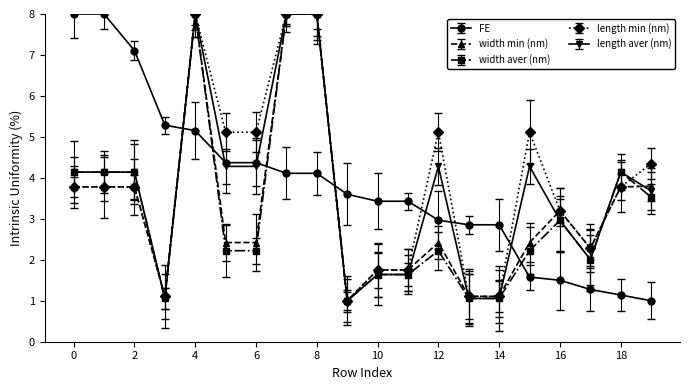

Reading left to right, transcribe all the data shown in this chart.

FE: 8.0	8.0	7.1	5.3	5.2	4.4	4.4	4.1	4.1	3.6	3.4	3.4	3.0	2.9	2.9	1.6	1.5	1.3	1.1	1.0
width min (nm): 3.8	3.8	3.8	1.1	8.0	2.4	2.4	8.0	8.0	1.0	1.8	1.8	2.4	1.1	1.1	2.4	3.2	2.3	3.8	3.8
width aver (nm): 4.1	4.1	4.1	1.1	8.0	2.2	2.2	8.0	8.0	1.0	1.6	1.6	2.2	1.1	1.1	2.2	3.0	2.0	4.1	3.5
length min (nm): 3.8	3.8	3.8	1.1	8.0	5.1	5.1	8.0	8.0	1.0	1.8	1.8	5.1	1.1	1.1	5.1	3.2	2.3	3.8	4.3
length aver (nm): 4.1	4.1	4.1	1.1	8.0	4.3	4.3	8.0	8.0	1.0	1.6	1.6	4.3	1.1	1.1	4.3	3.0	2.0	4.1	3.7